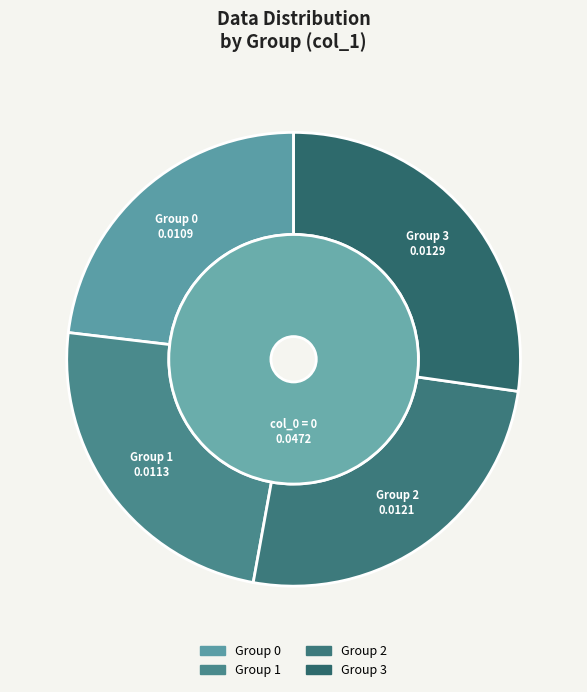

Do 0 and 6 together represent more than half of the pie?

No